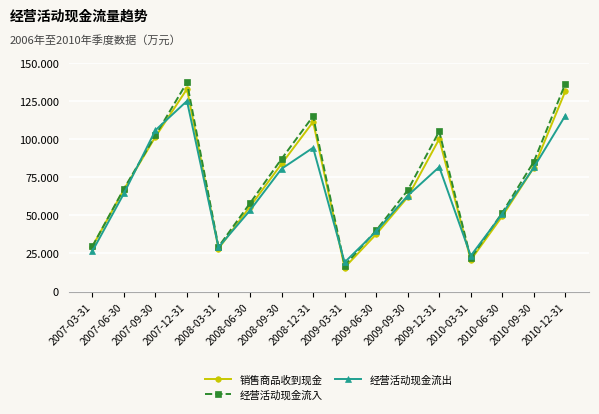

List the series in order of their overall mean, lowest first.

经营活动现金流出, 销售商品收到现金, 经营活动现金流入